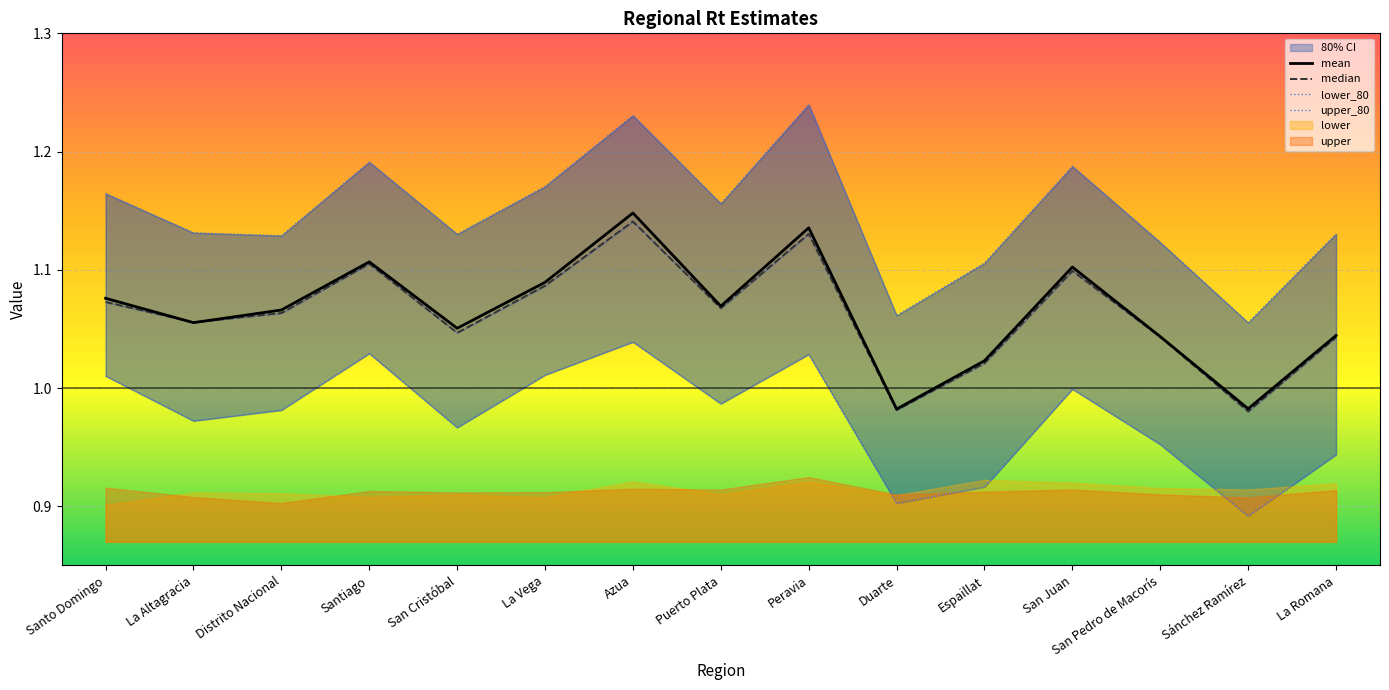

What is the total value across all series at Puerto Plata?

4.3